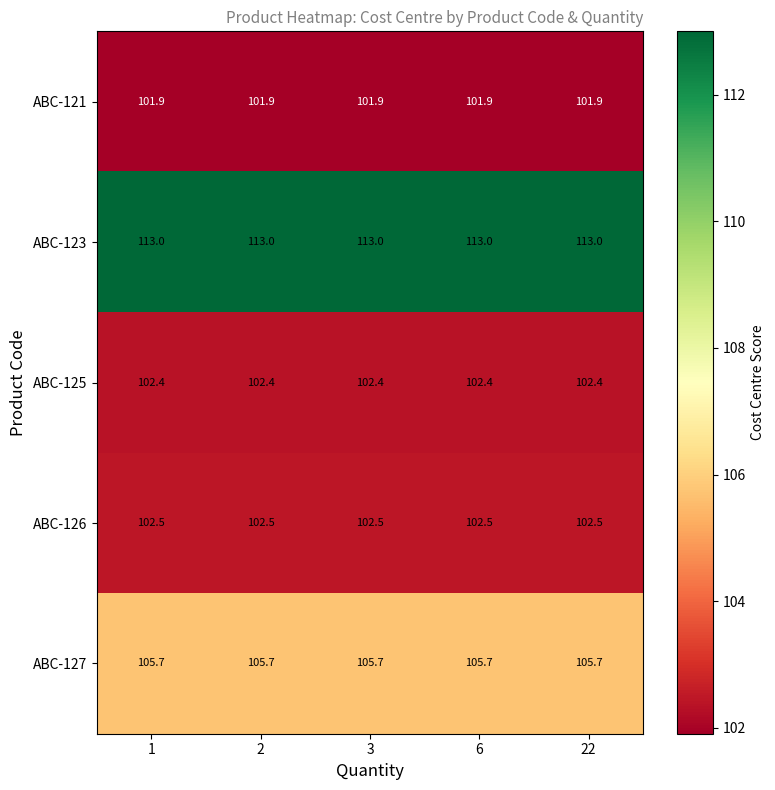

At 22, list the series in order from largest to smallest.

ABC-123, ABC-127, ABC-126, ABC-125, ABC-121